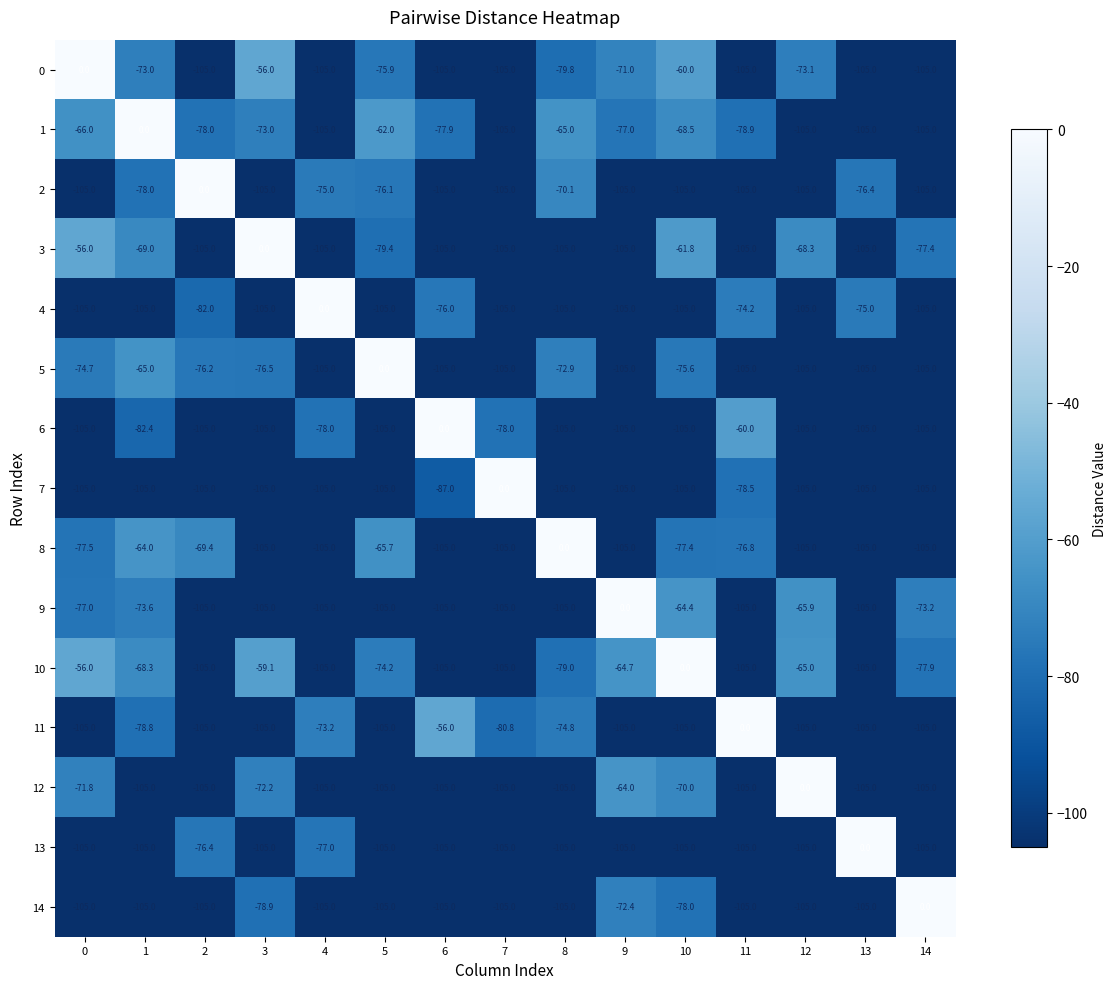

What is the minimum value shown in the chart?

-105.0